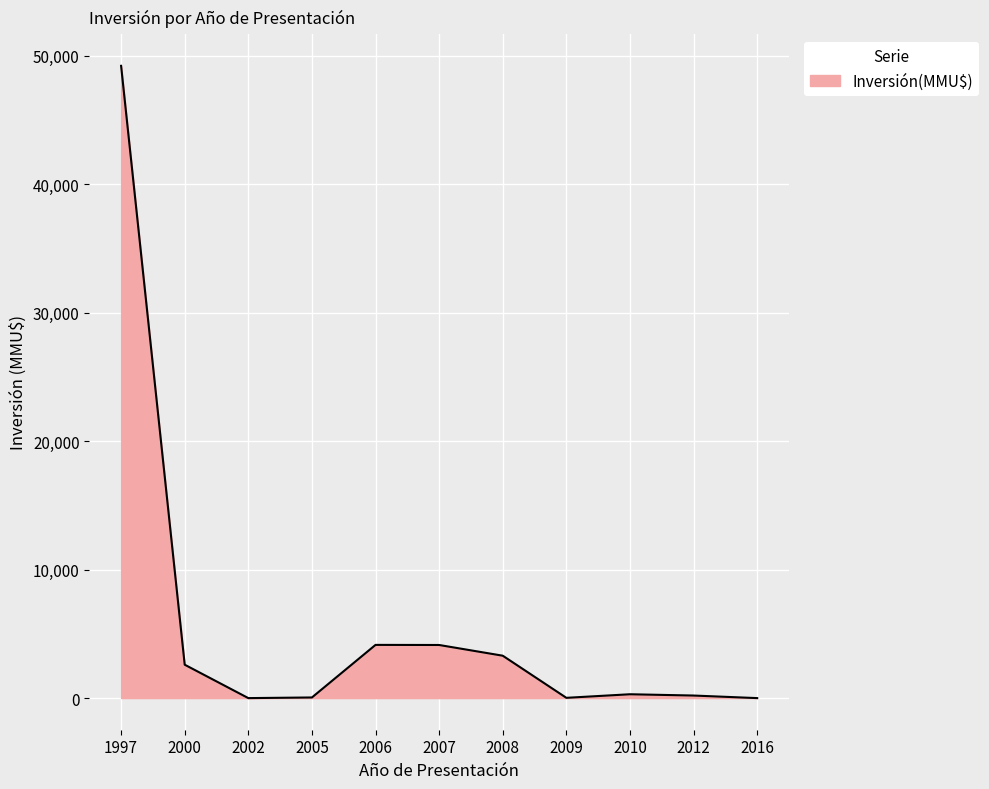

What is the maximum value shown in the chart?

49210